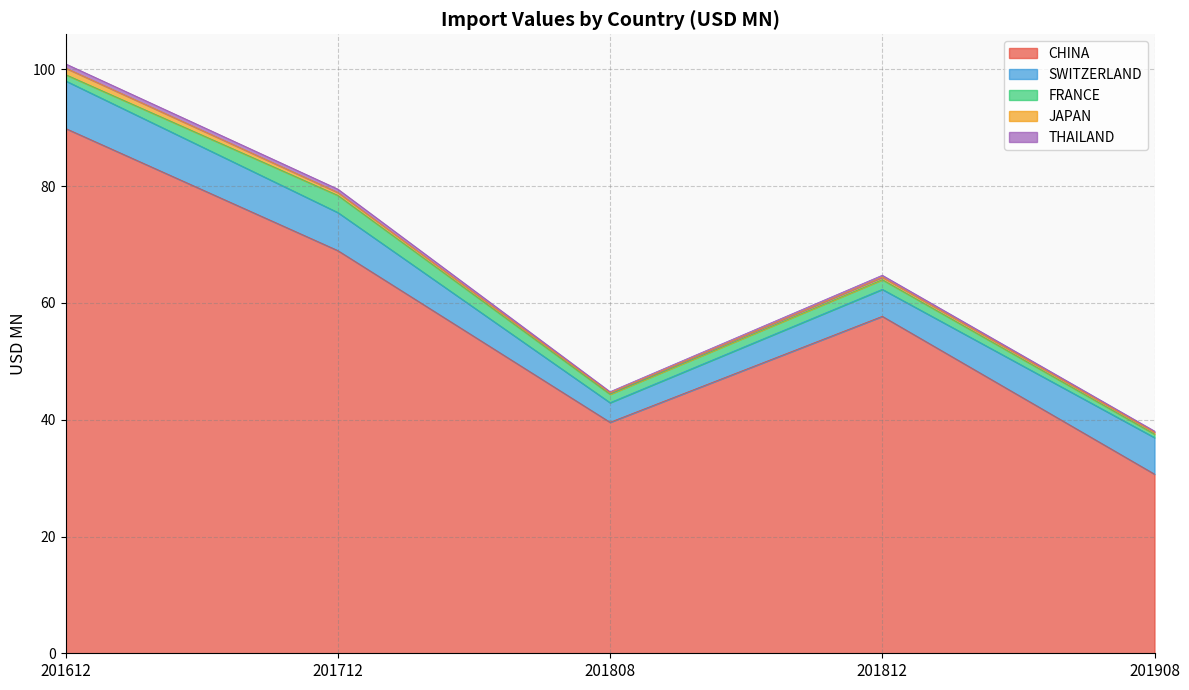

Which series changed the most between 201612 and 201908?

CHINA